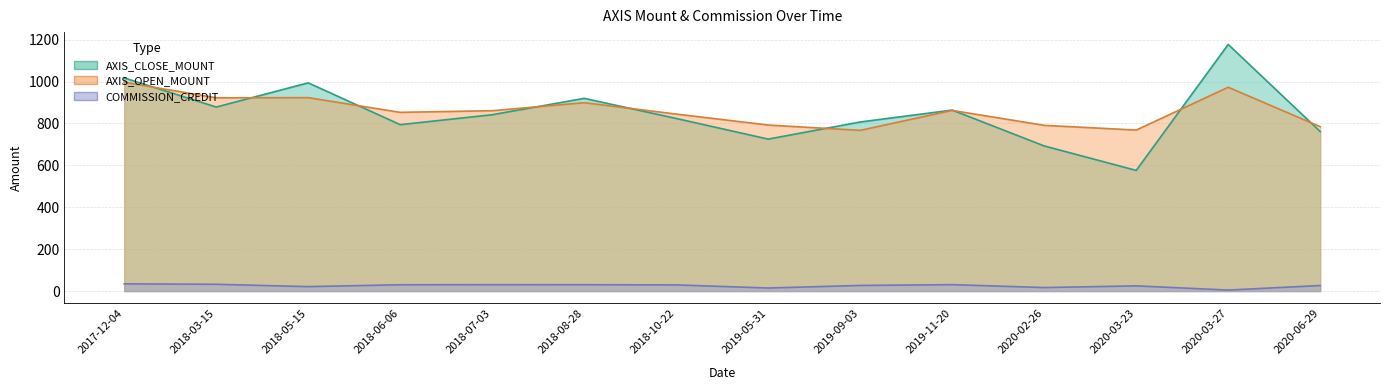

What is the difference between the highest and lowest values at 2020-03-27?

1172.7